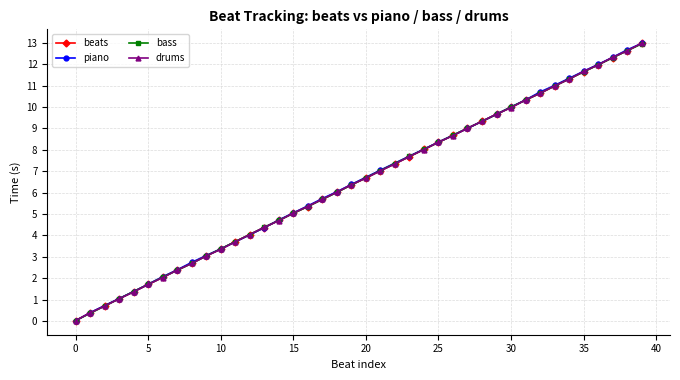

At which label is the value closest to 6?

18